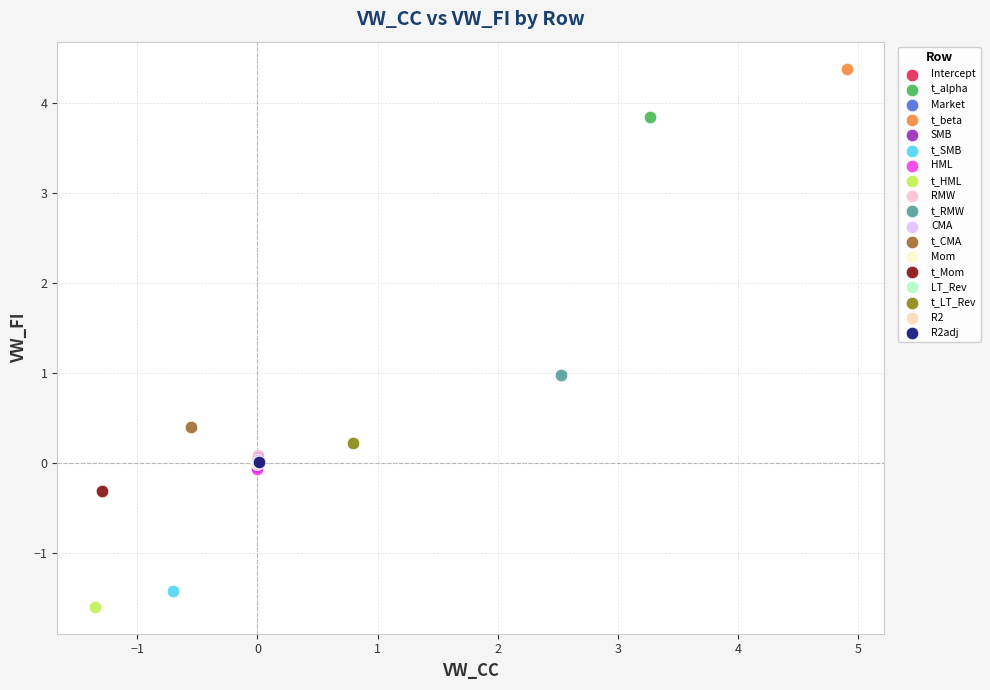

What are all the series names shown in the legend?

Intercept, t_alpha, Market, t_beta, SMB, t_SMB, HML, t_HML, RMW, t_RMW, CMA, t_CMA, Mom, t_Mom, LT_Rev, t_LT_Rev, R2, R2adj